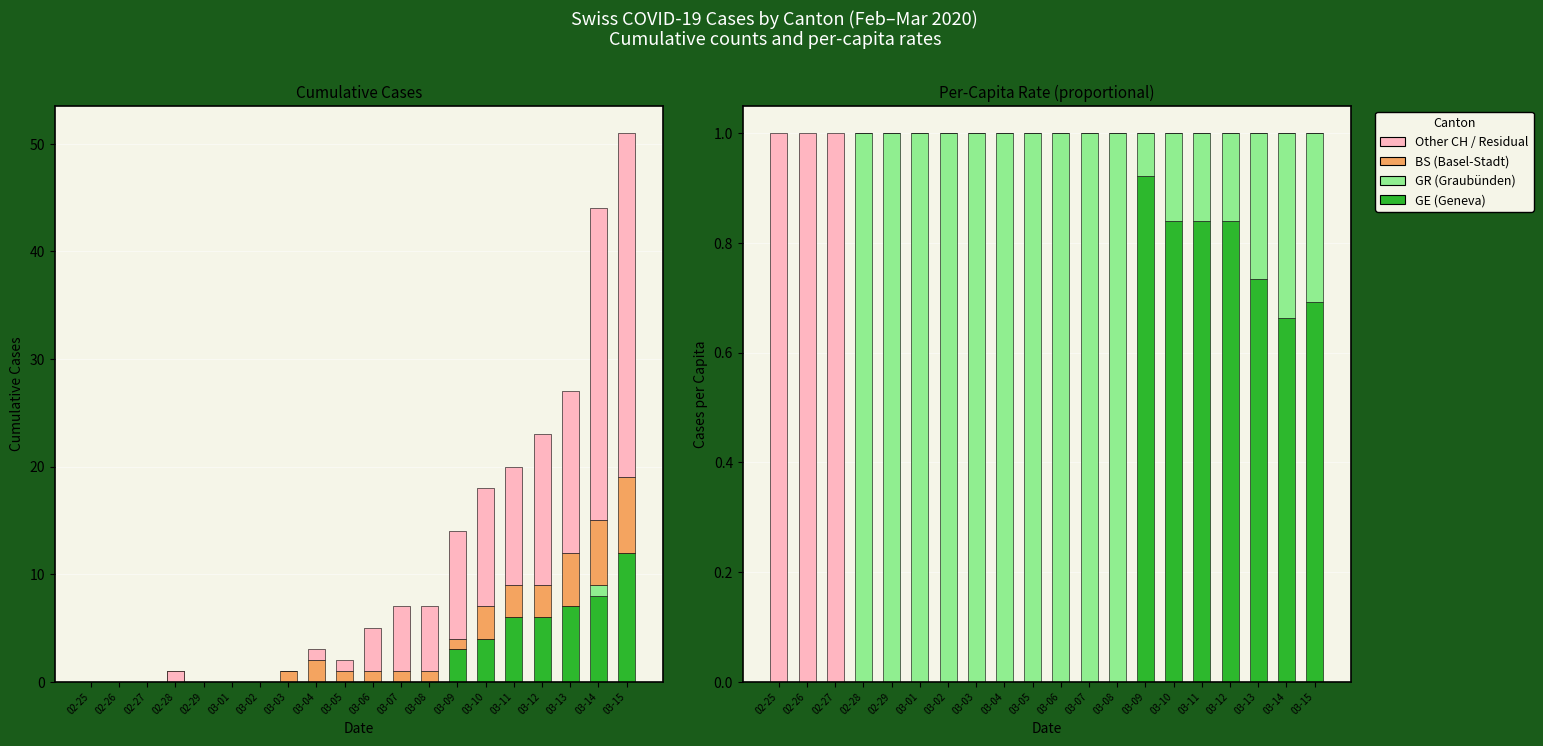

List the labels in order of GE value, largest first.

03-15, 03-14, 03-13, 03-11, 03-12, 03-10, 03-09, 02-25, 02-26, 02-27, 02-28, 02-29, 03-01, 03-02, 03-03, 03-04, 03-05, 03-06, 03-07, 03-08